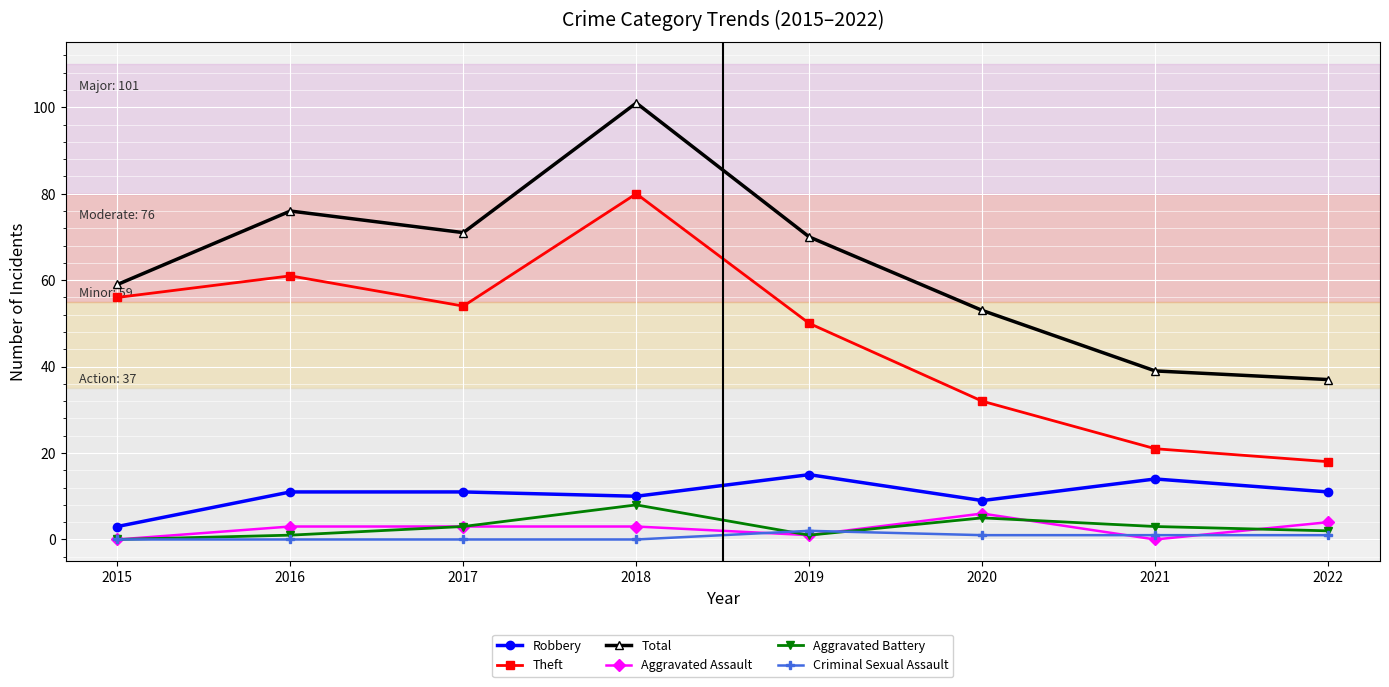

Where is Theft nearest to the value 49?

2019